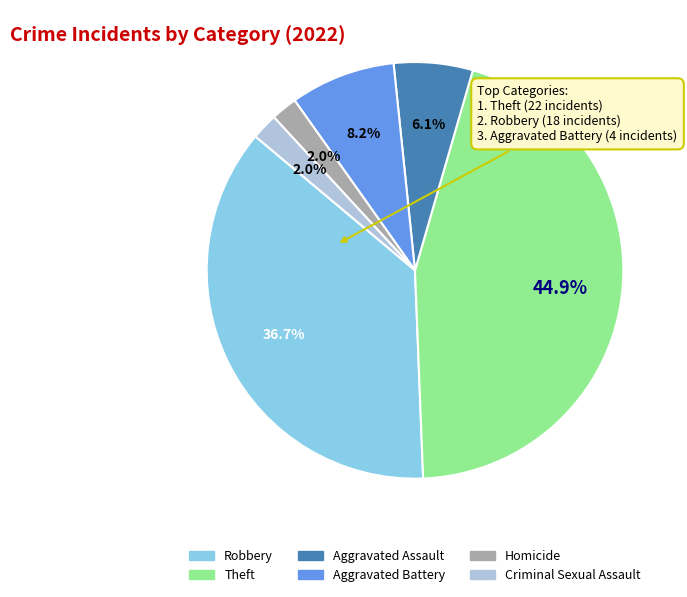

Which category has the biggest portion of the pie?

Theft